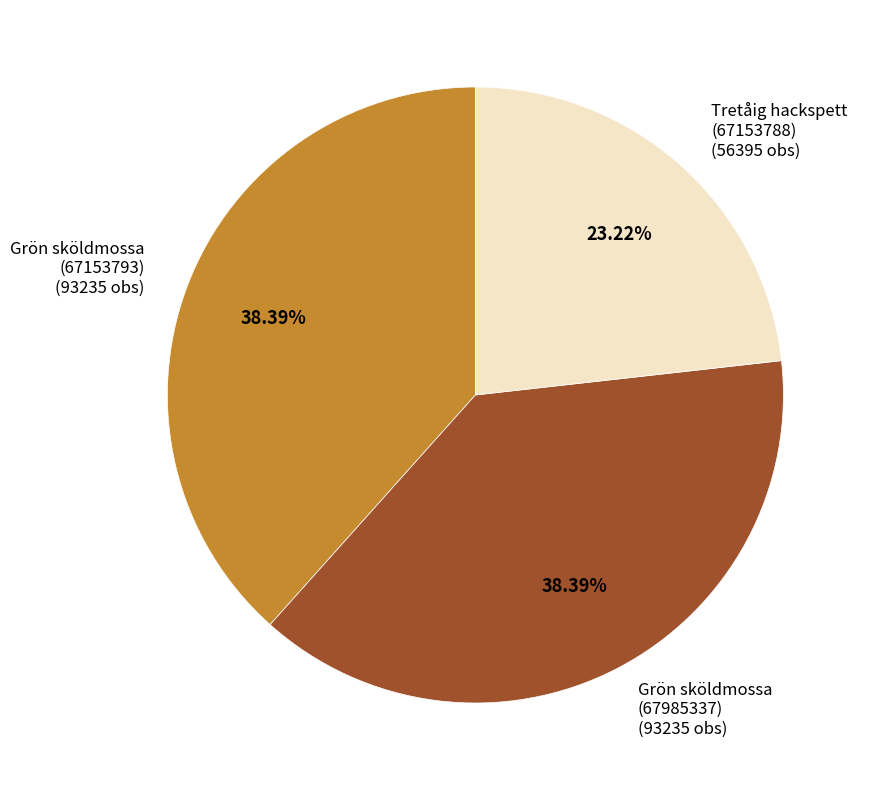

The Tretåig hackspett (67153788) slice represents 23% of the pie. True or false?

True